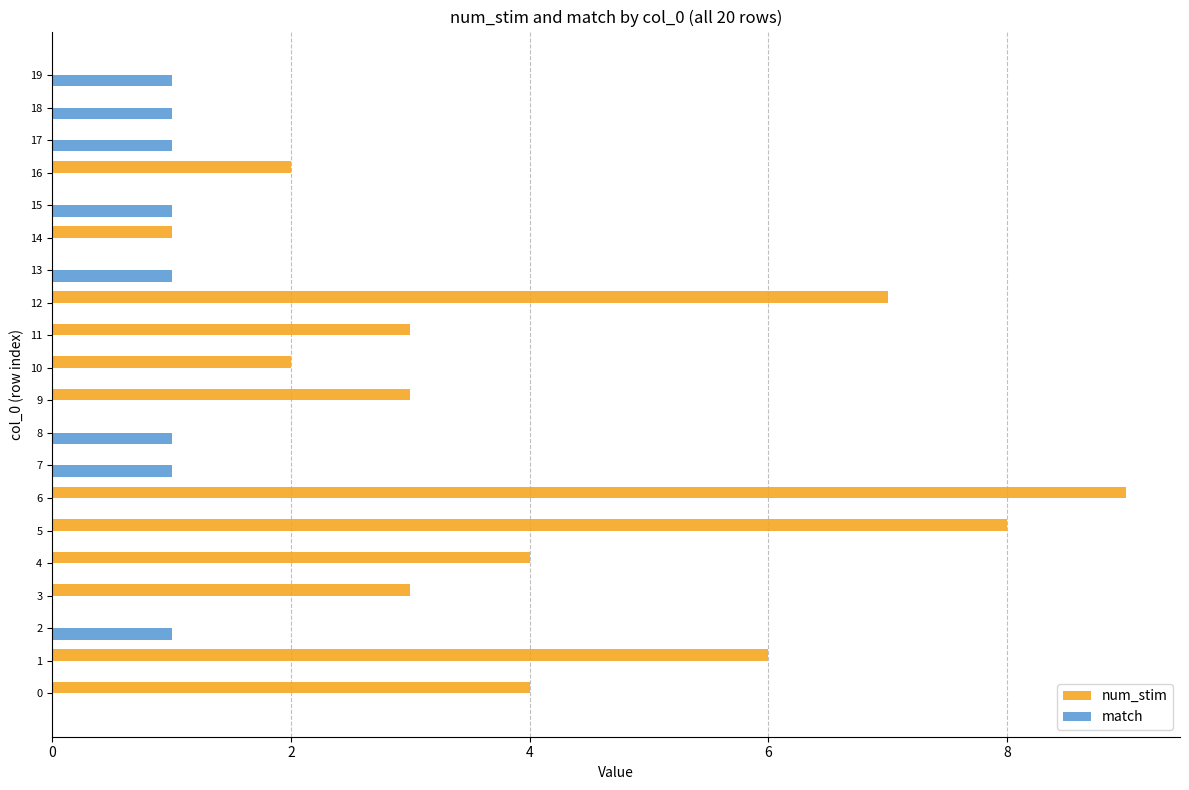

Between 2 and 11, which series saw the biggest shift?

num_stim